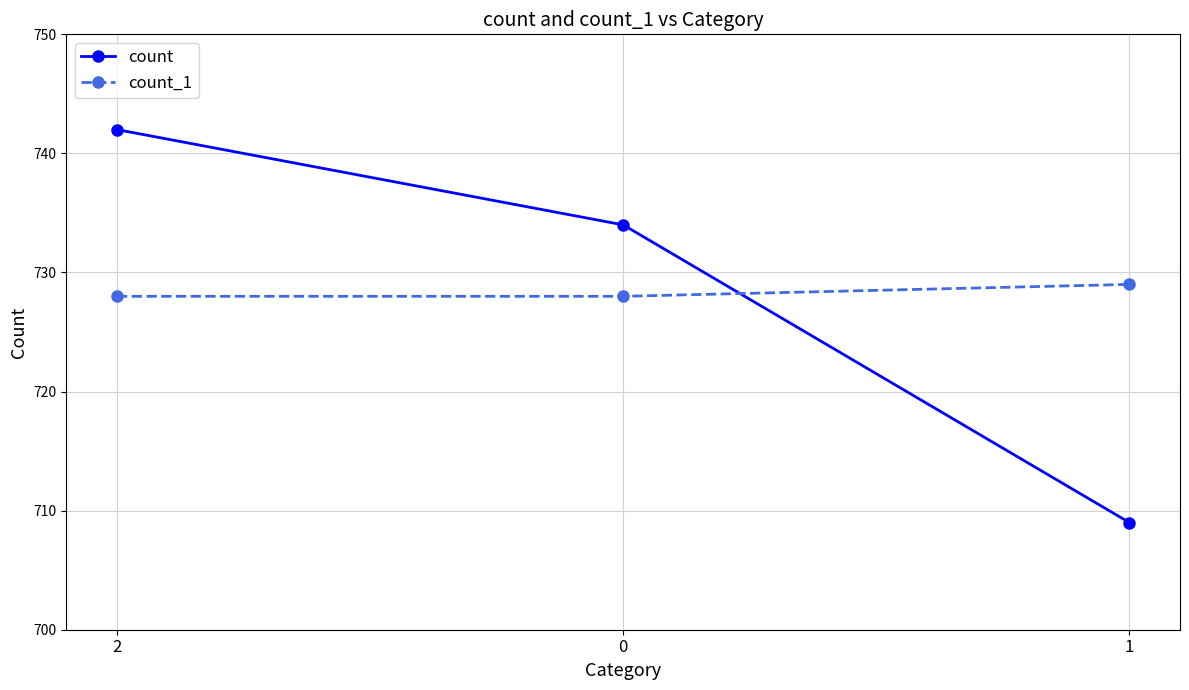

Reading left to right, list all the values displayed in this chart.

count: 742	734	709
count_1: 728	728	729